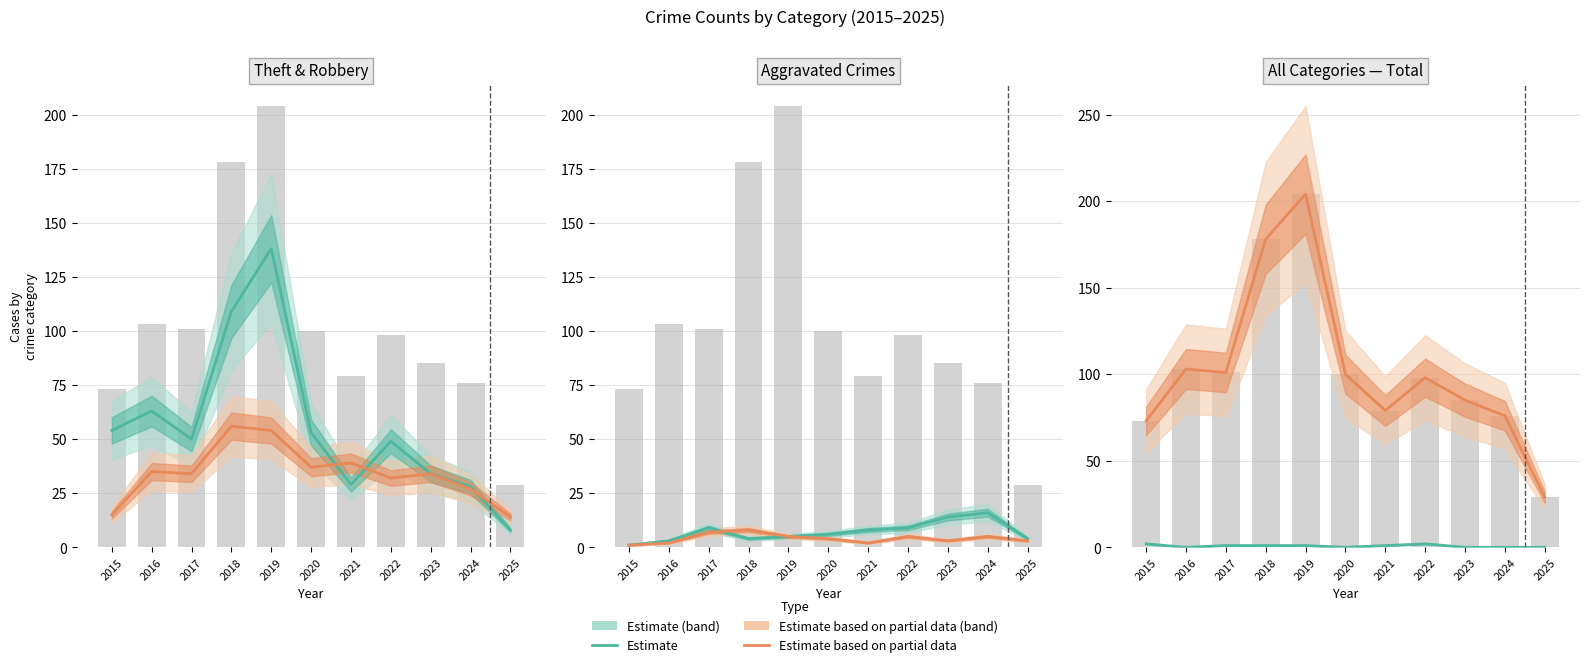

Which label corresponds to the smallest value in the chart?

2016